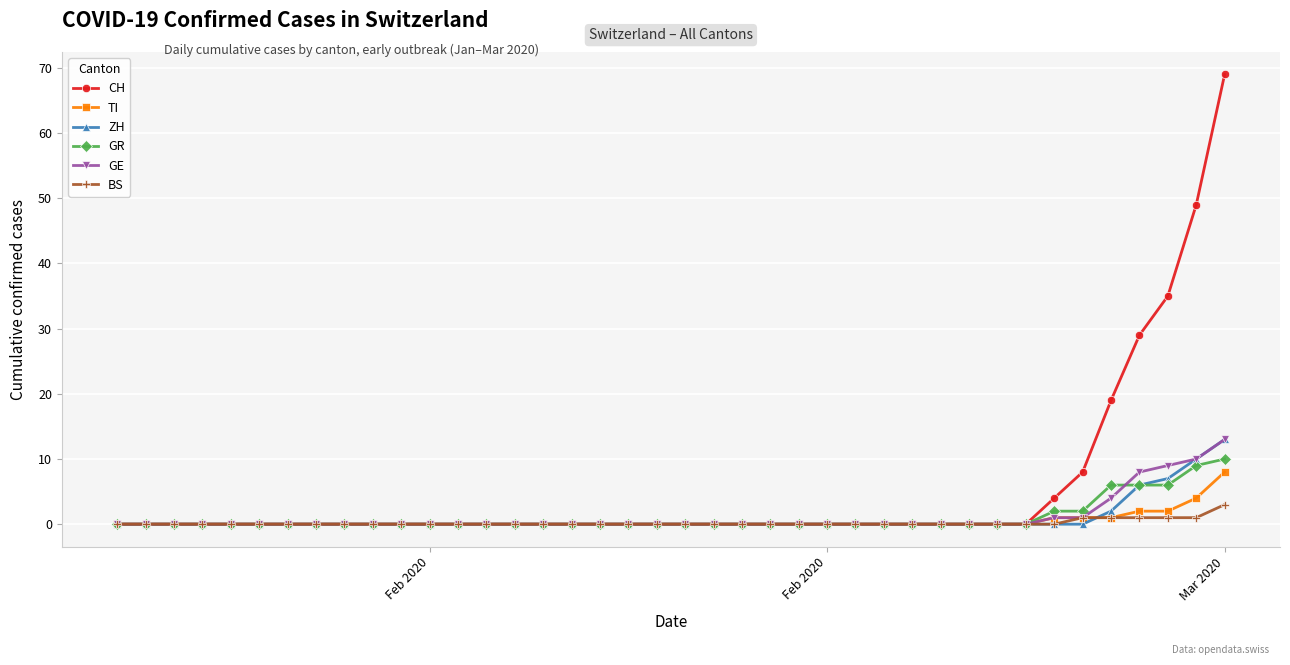

Count the number of data series in this chart.

6